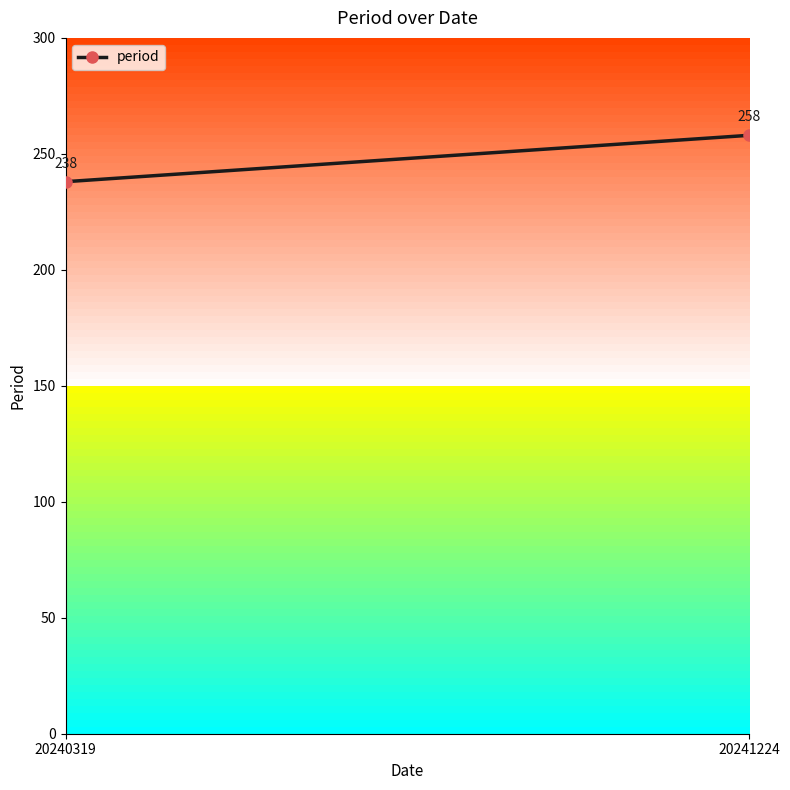

Is this an area chart (filled region under the line)?

No